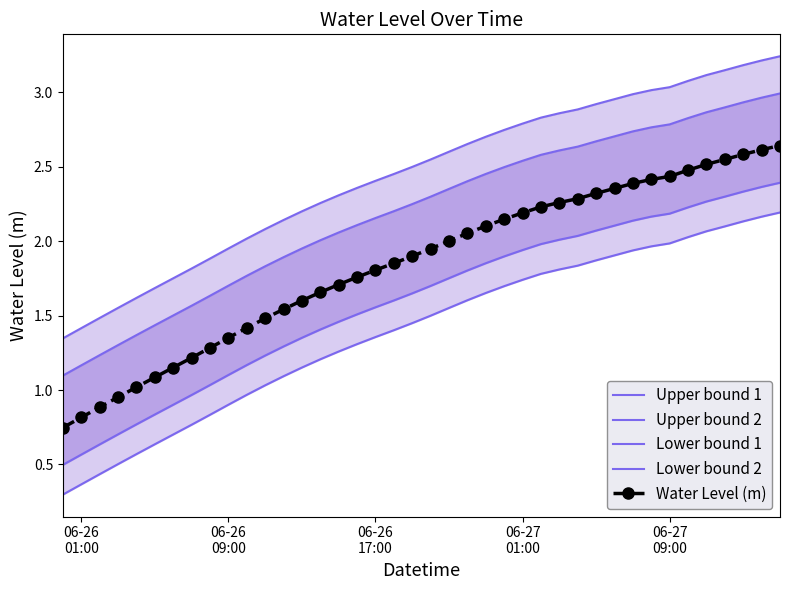

What is the minimum value shown in the chart?

0.3